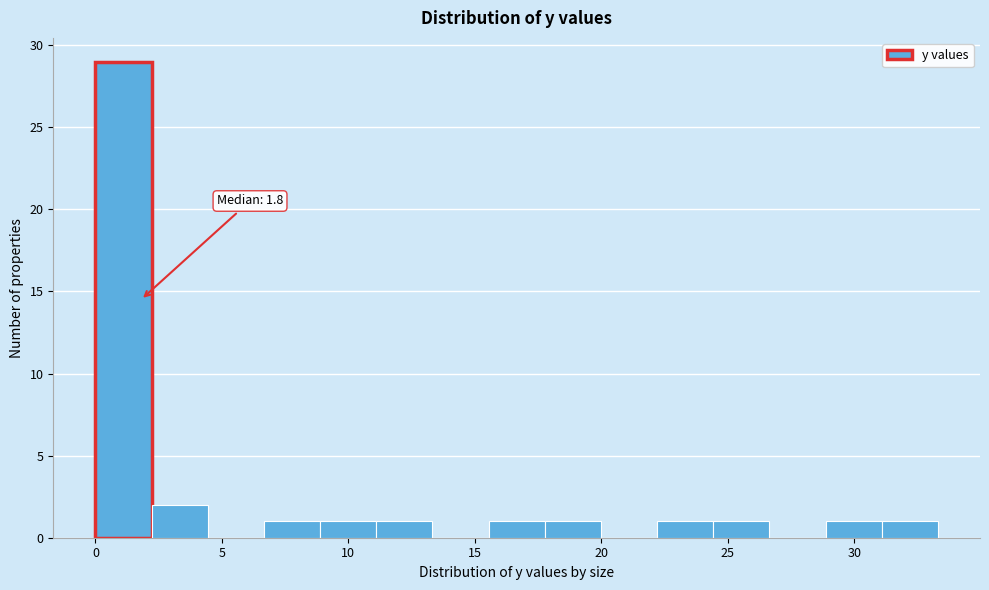

Which range on the x-axis has the tallest bar?

0.0 to 2.0